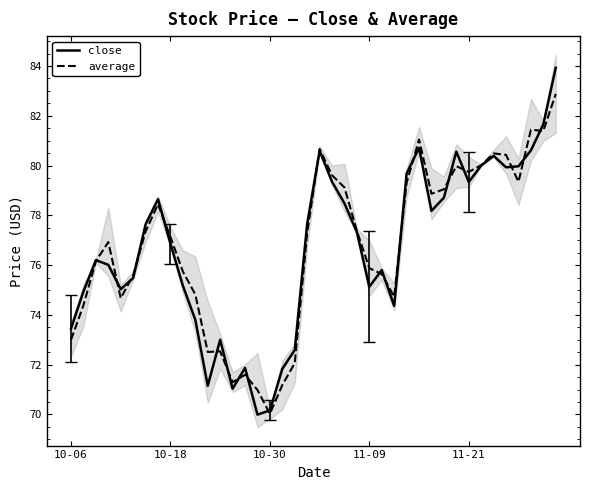

What is the difference between the close values at 21 and 11?

8.2